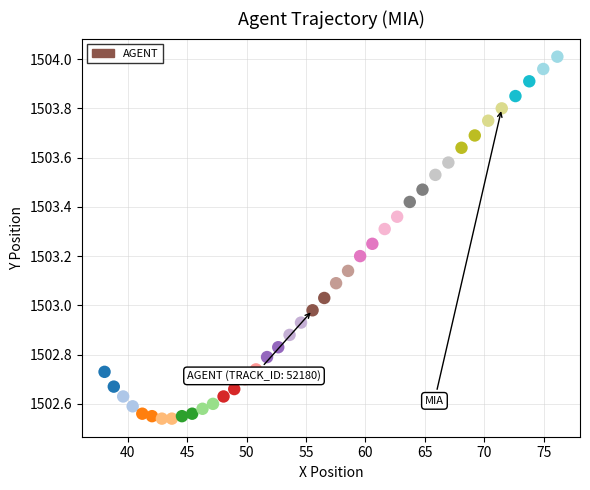

What is the range of Y values (max minus min)?

1.5